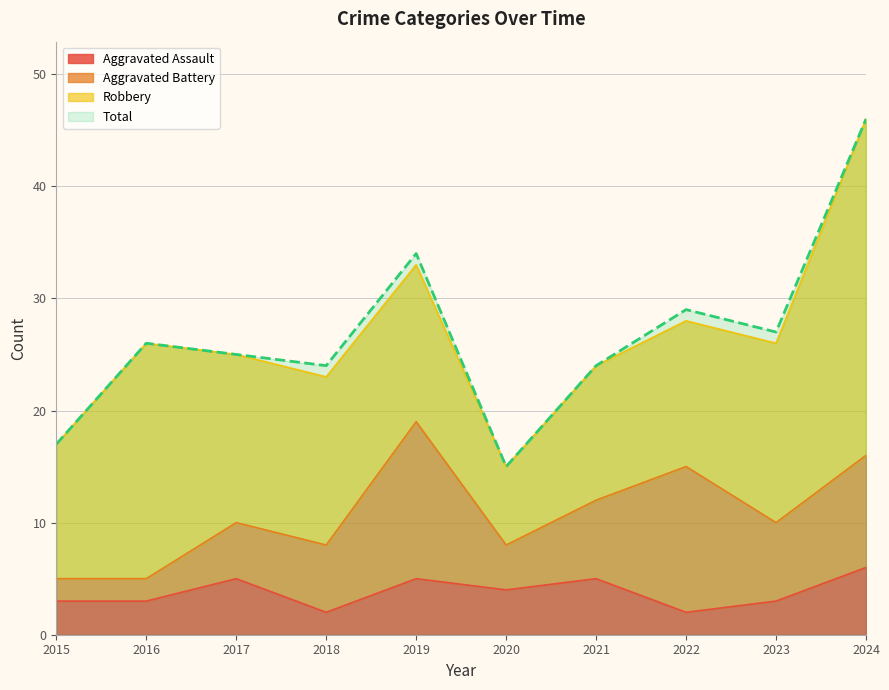

True or false: Aggravated Assault and Total intersect in this chart.

False